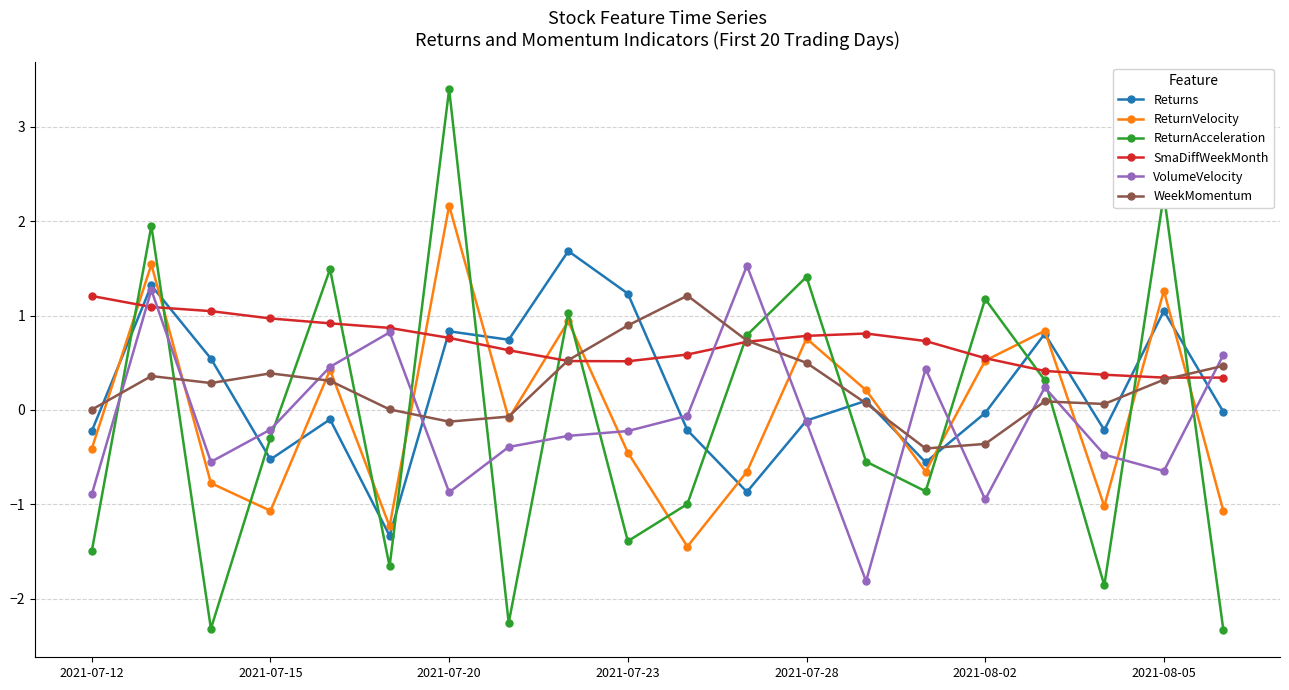

In WeekMomentum, how many points are lower than both neighbors (excluding endpoints)?

4